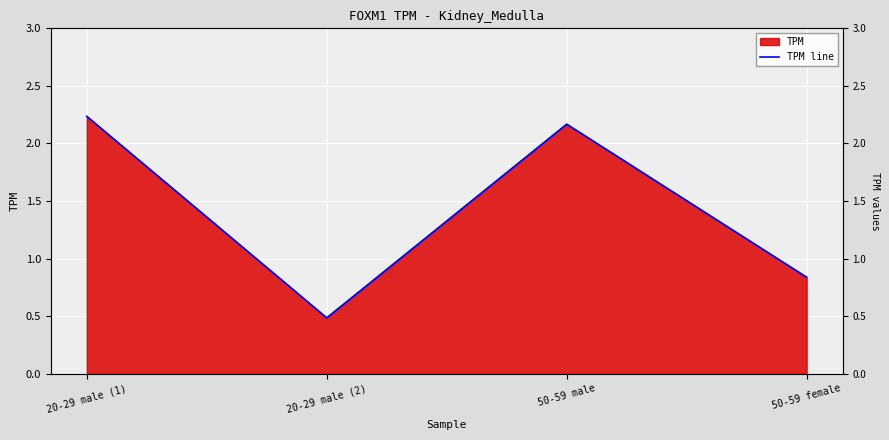

Which label corresponds to the smallest value in the chart?

20-29 male (2)